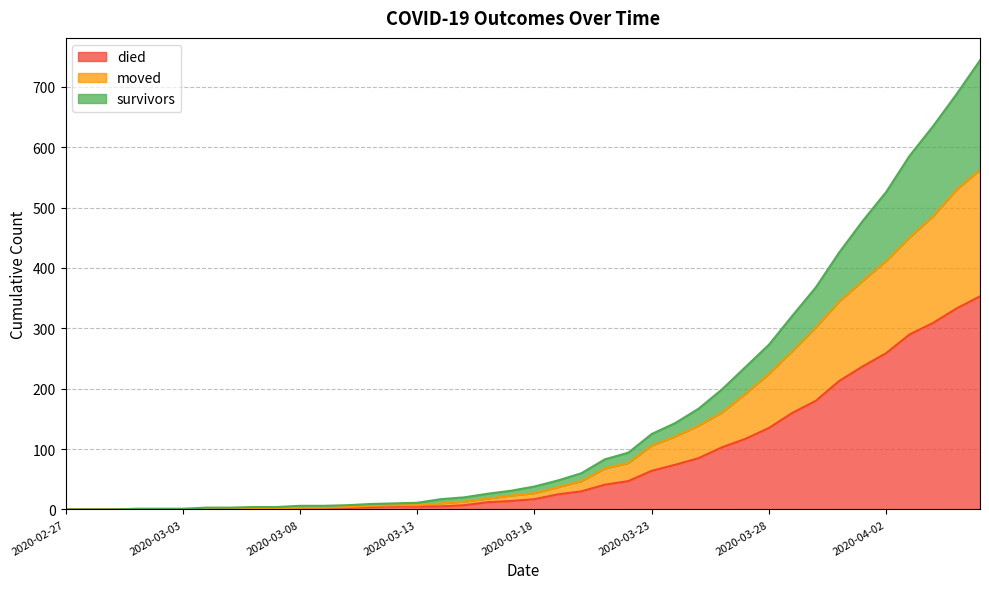

At which category does the chart reach its peak across all series?

2020-04-06